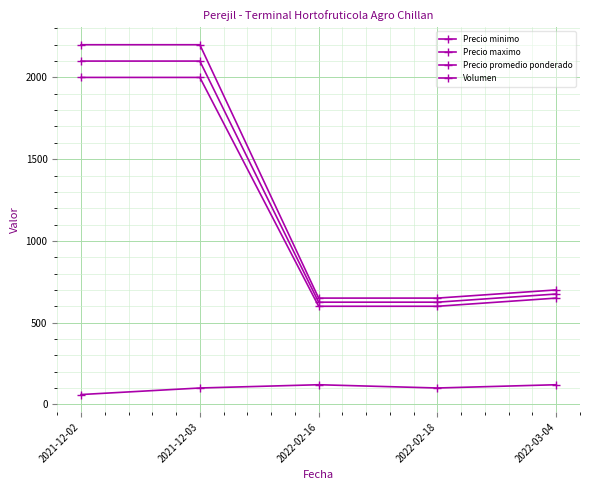

Does the chart have visible grid lines?

Yes